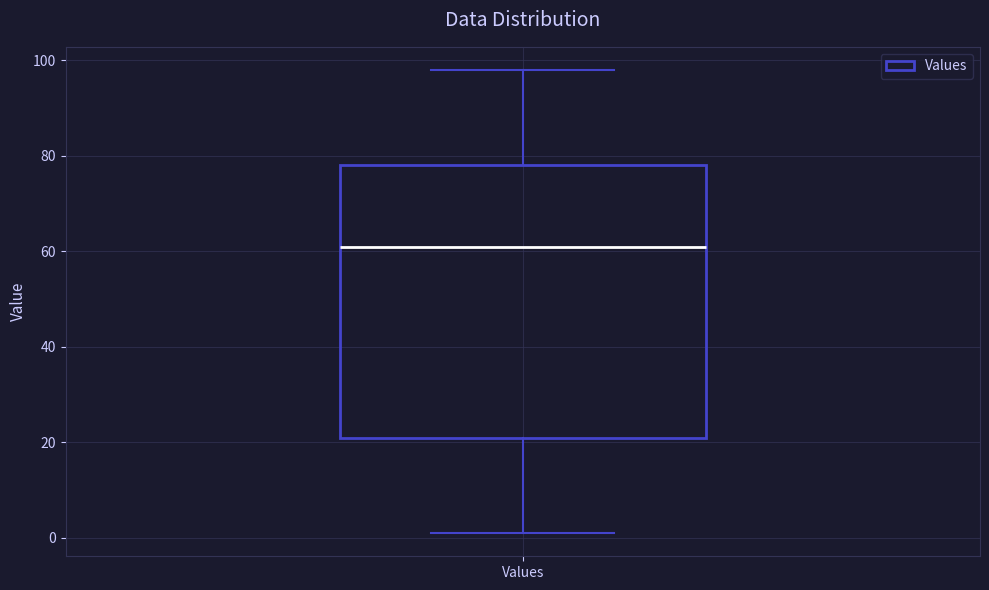

Where does the lower whisker of the box for Values end on the y-axis? The values are not printed on the chart, so give them approximately, as read against the axis.

2